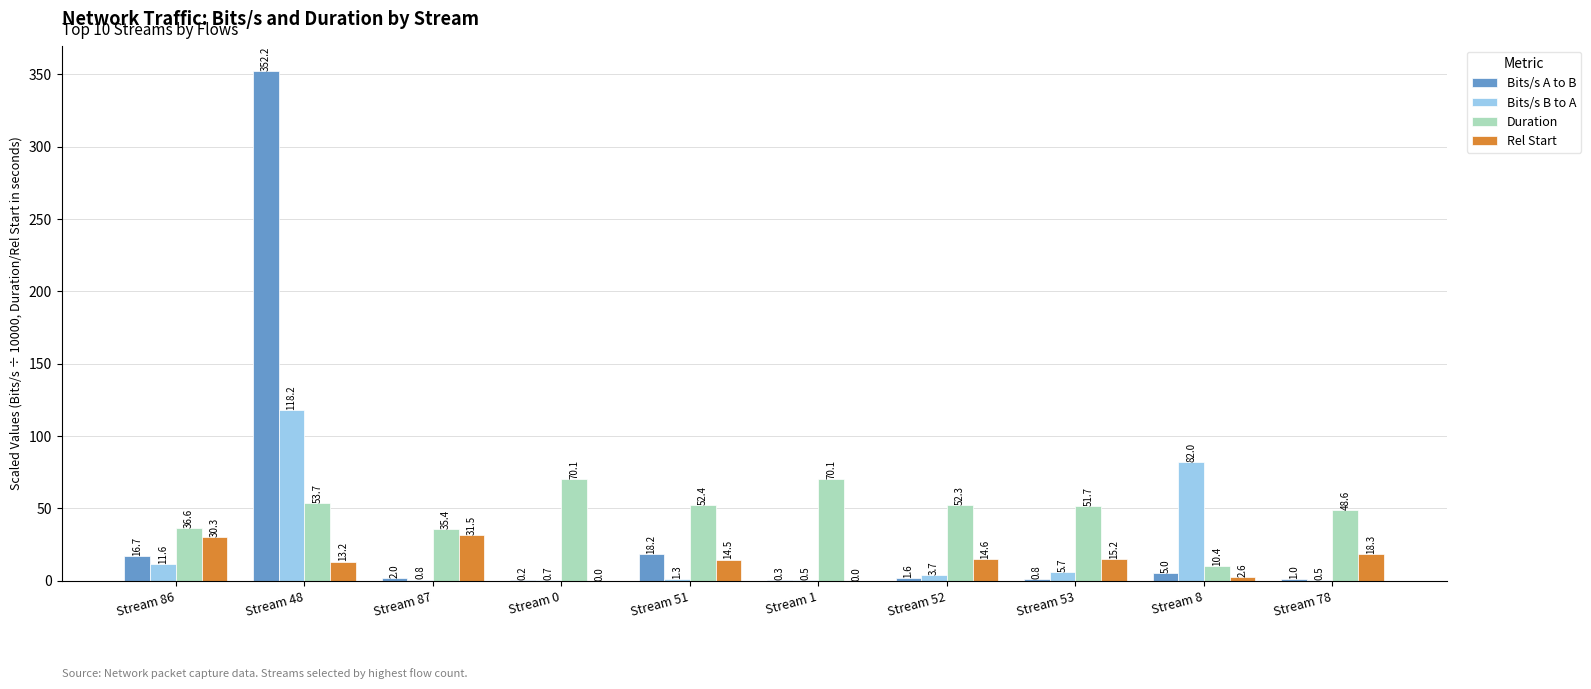

What is the approximate value of Duration at Stream 51?

52.4